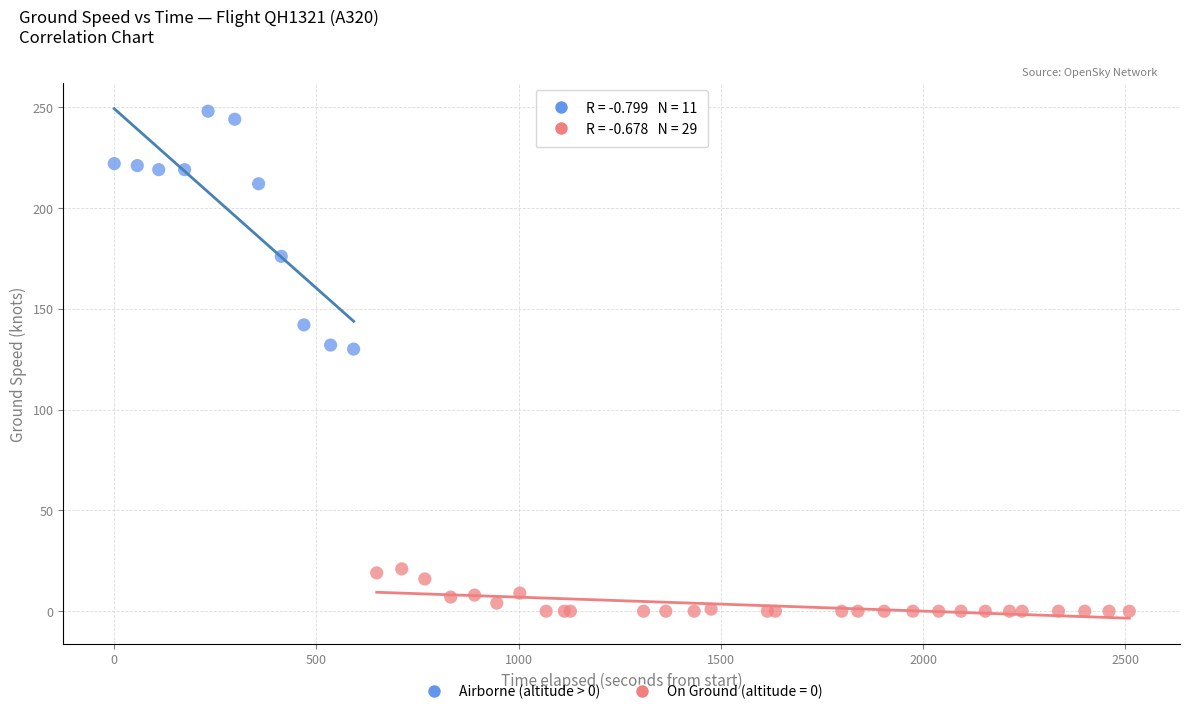

Which series reaches the minimum Y coordinate?

On Ground (altitude = 0)